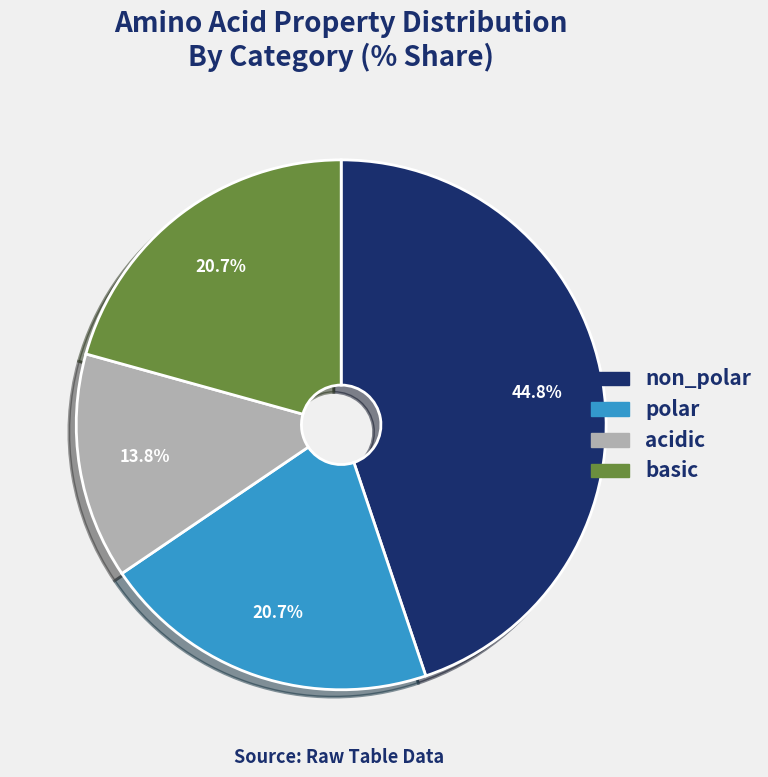

Which has a higher value, basic or non_polar?

non_polar